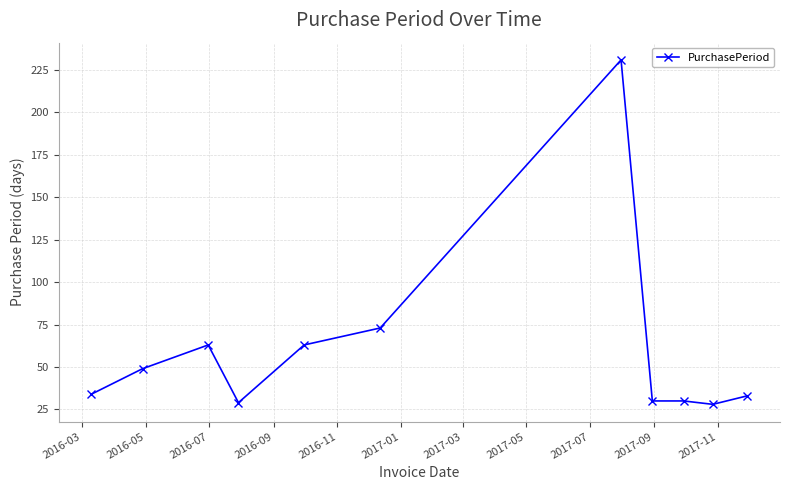

What is the value of the 6th point from the left?

73